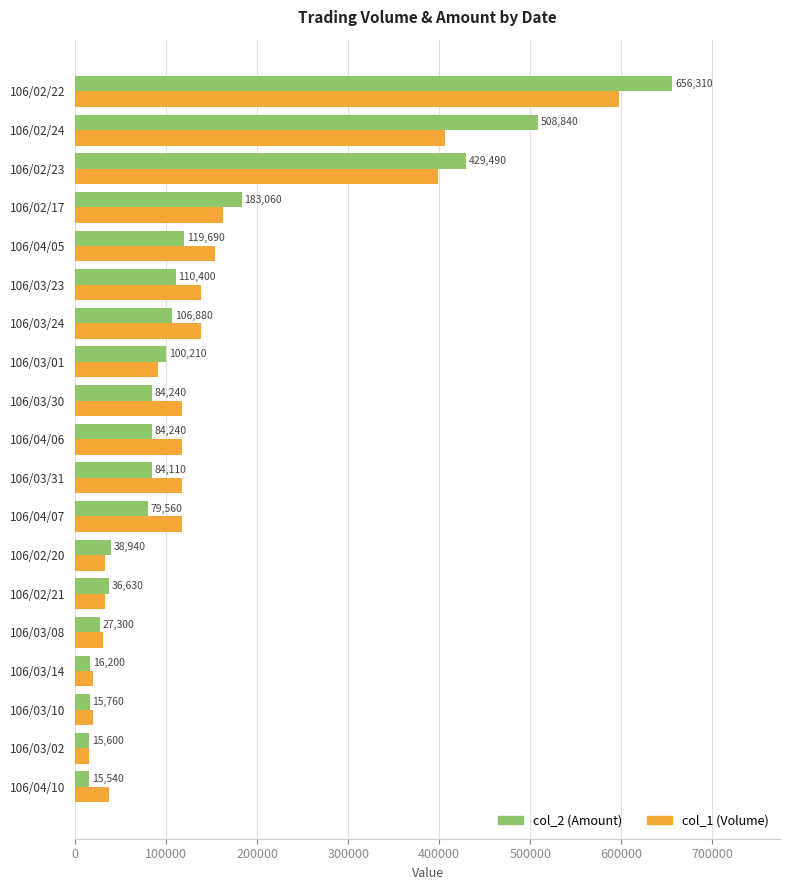

At which label does col_2 (Amount) reach its peak?

106/02/22